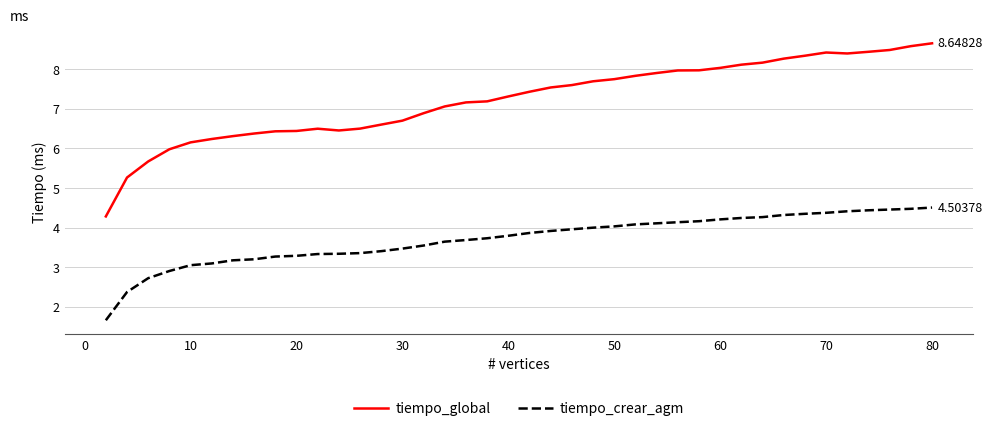

Rank the series by their average value, from lowest to highest.

tiempo_crear_agm, tiempo_global